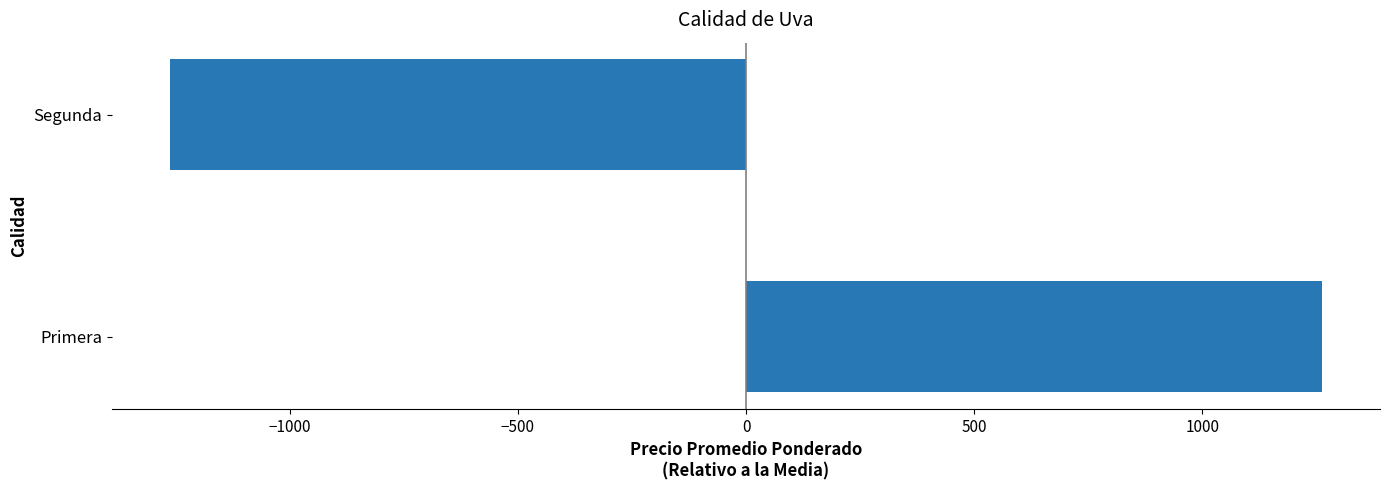

Read the value at Segunda.

-1263.5